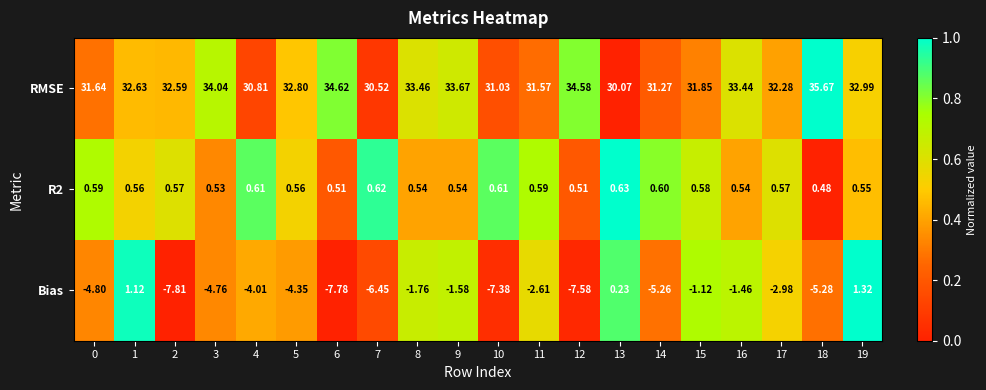

Is the value of Bias at 7 greater than the value of R2 at 10?

No